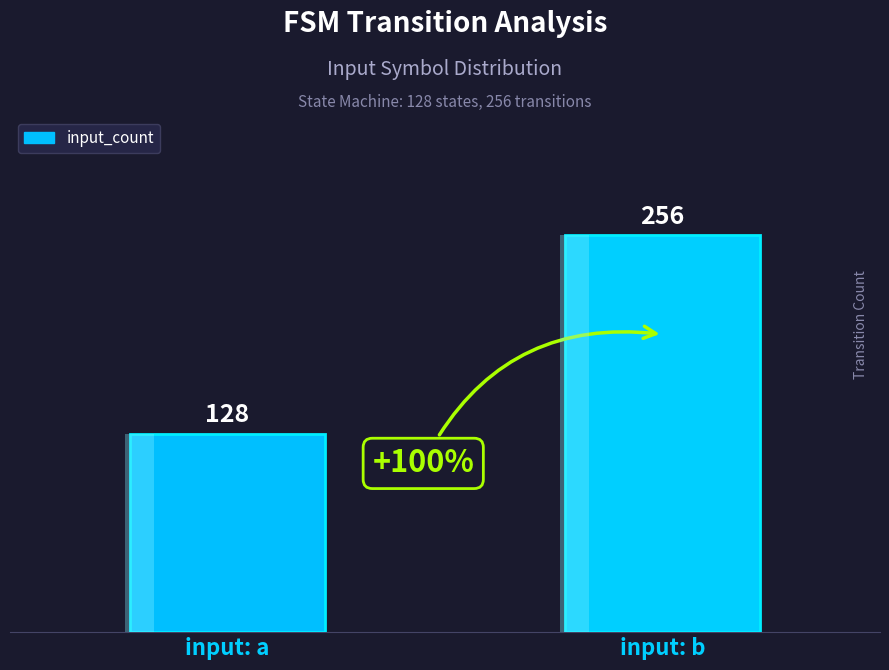

Reading left to right, what are all the values shown in this chart?

128	256